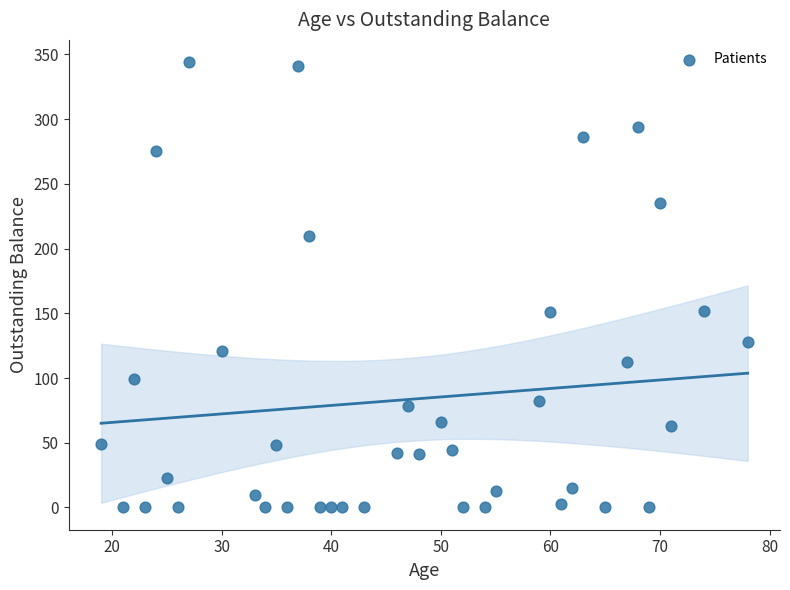

What is the range of X values (max minus min)?

59